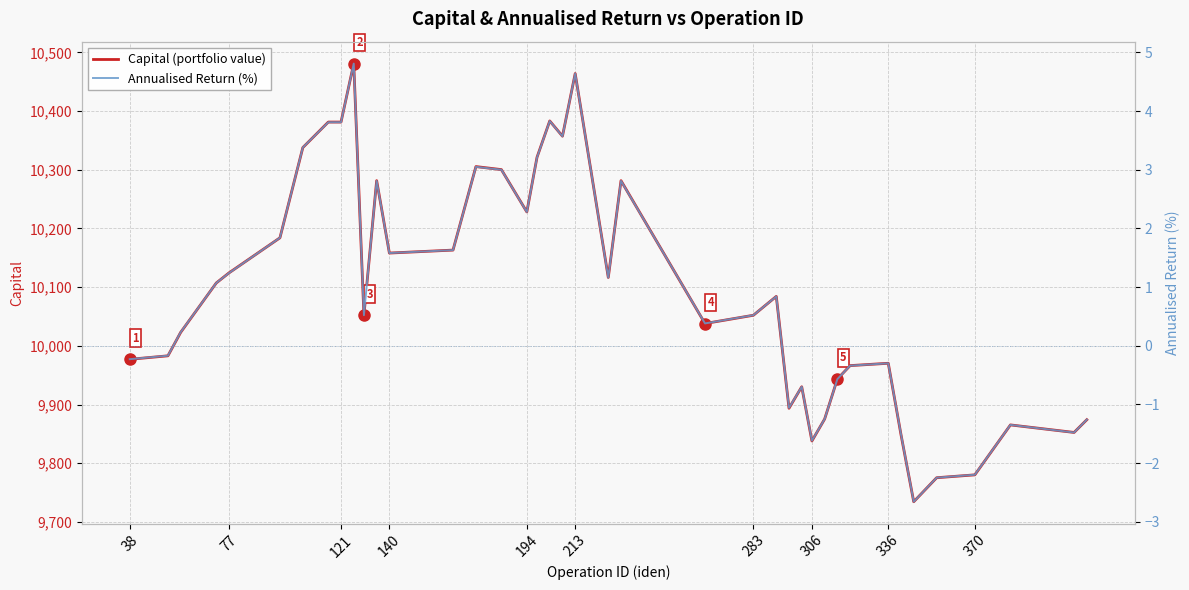

True or false: Annualised Return (%) and Capital (portfolio value) cross at least once.

False